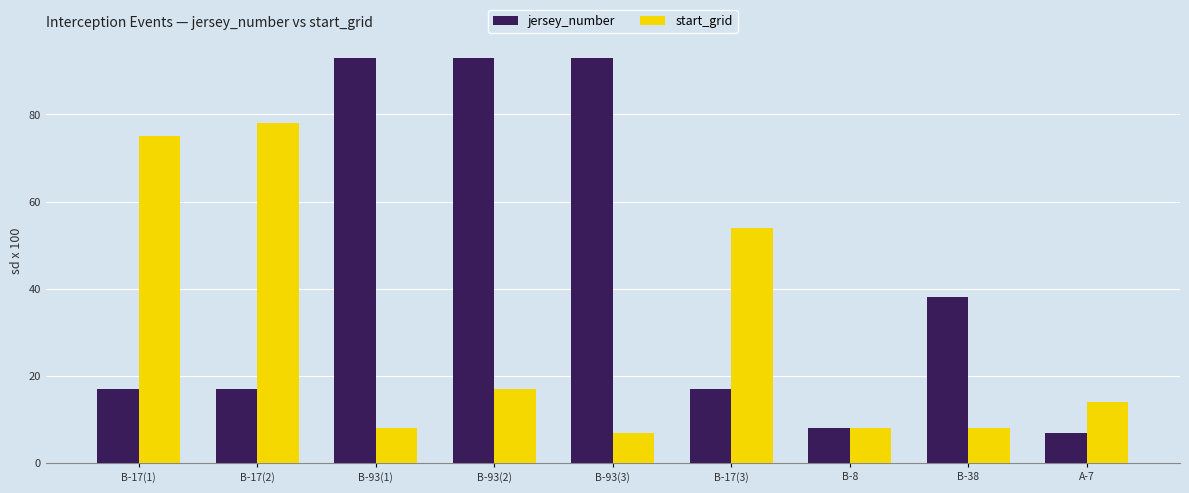

What is the total value across all series at B-8?

16